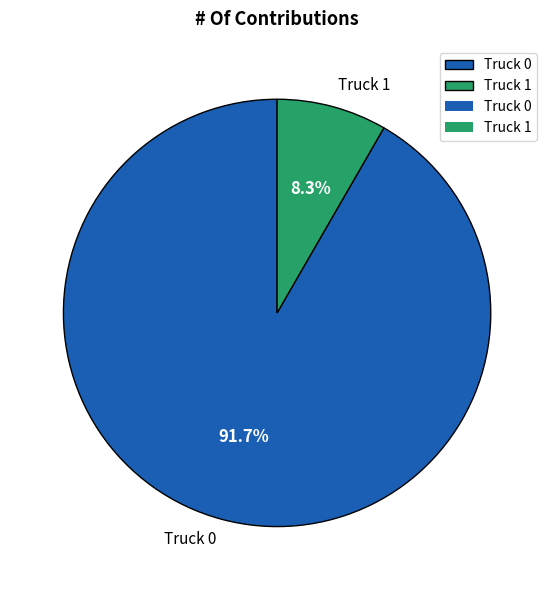

Rank the categories by value from highest to lowest.

Truck 0, Truck 1